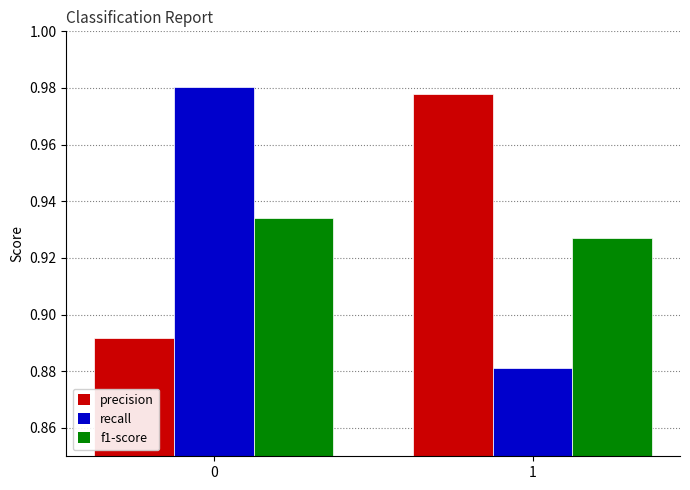

Does the chart contain stacked bars?

No